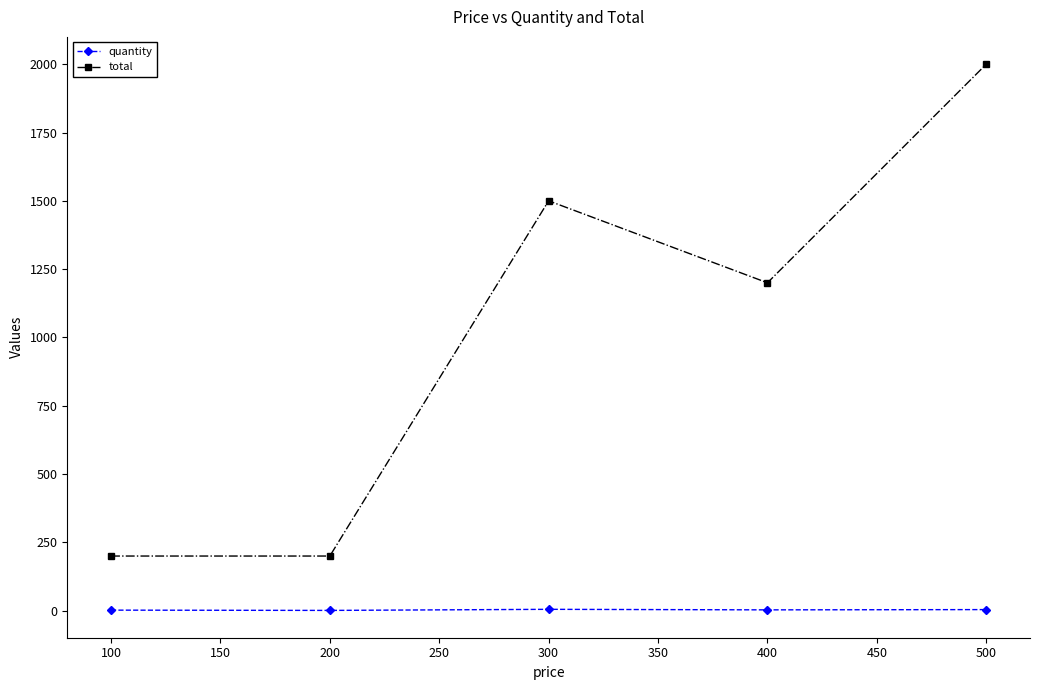

List the series in order of their overall mean, highest first.

total, quantity